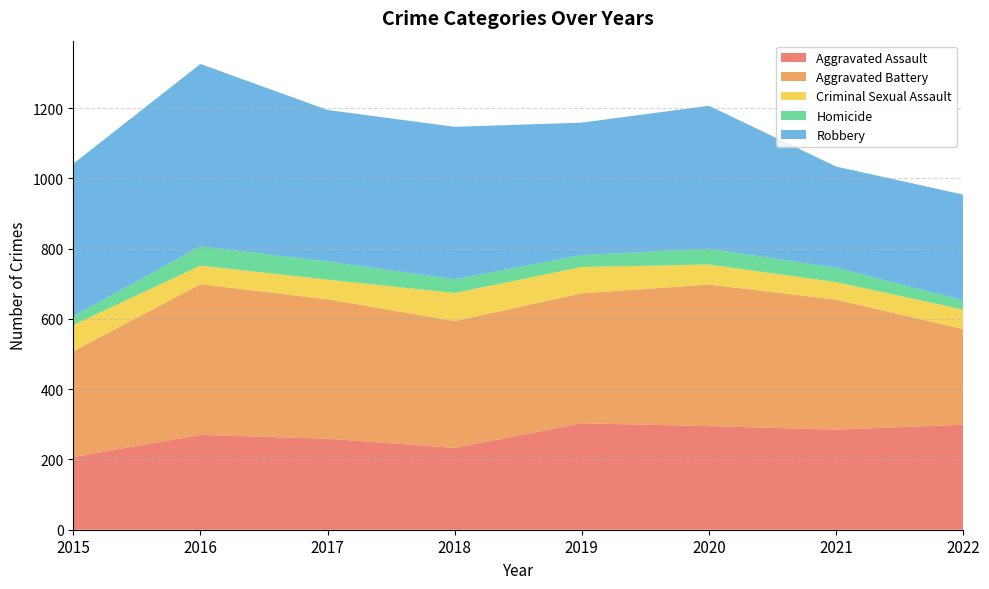

Reading left to right, extract all data points from this chart.

Aggravated Assault: 207	270	259	233	303	295	285	299
Aggravated Battery: 301	429	397	361	370	403	370	272
Criminal Sexual Assault: 75	53	56	80	75	57	50	56
Homicide: 25	55	52	39	34	45	41	26
Robbery: 434	519	431	434	377	407	288	301